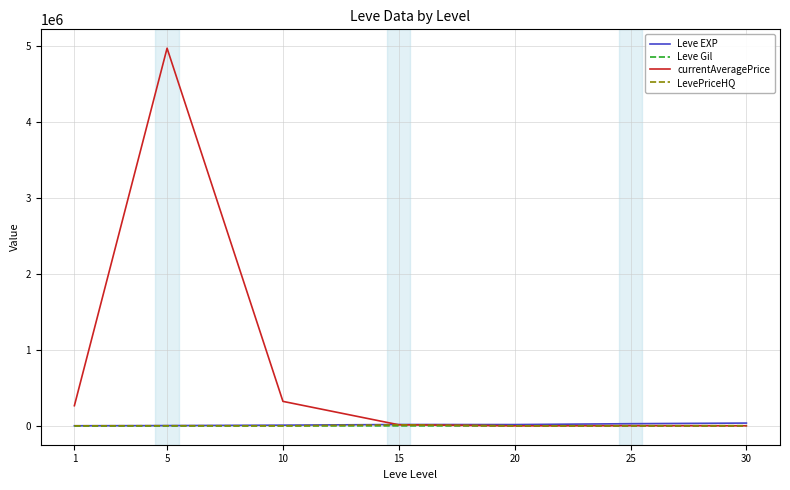

What is the maximum value for currentAveragePrice?

4965625.5